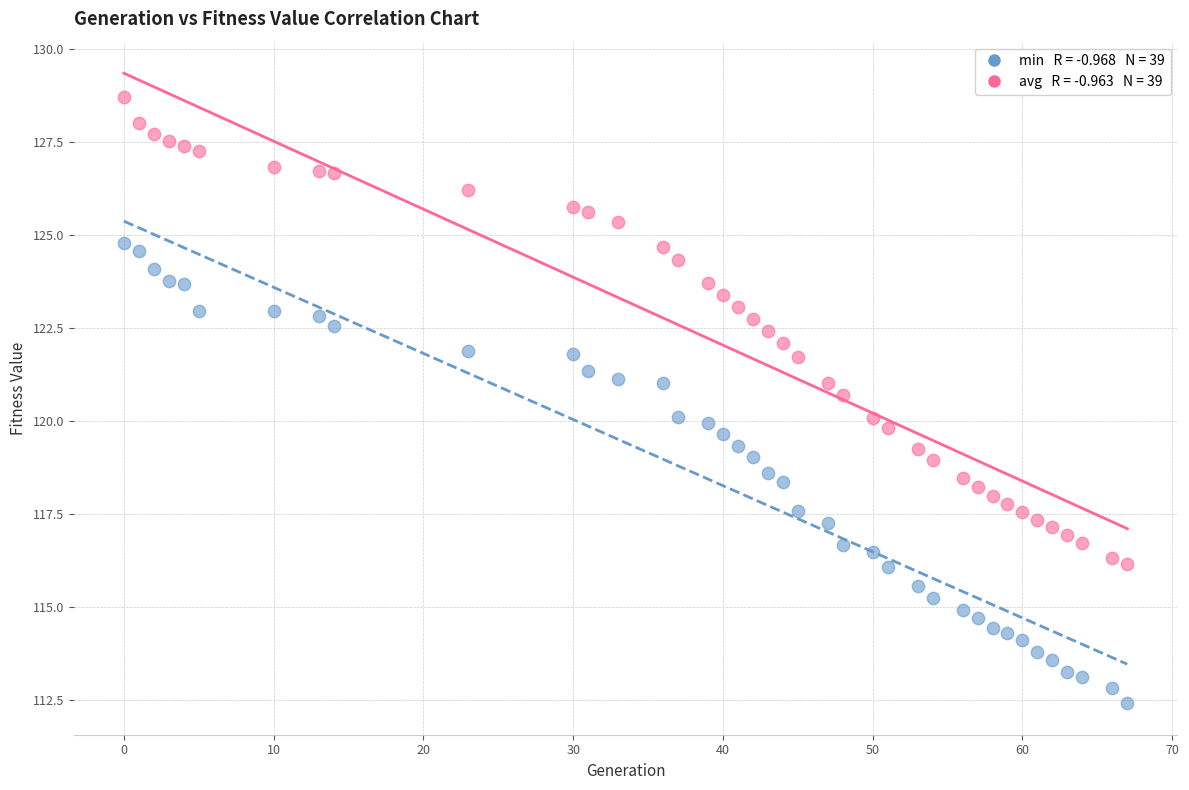

Across all data points, what is the range of X values (max minus min)?

67.0